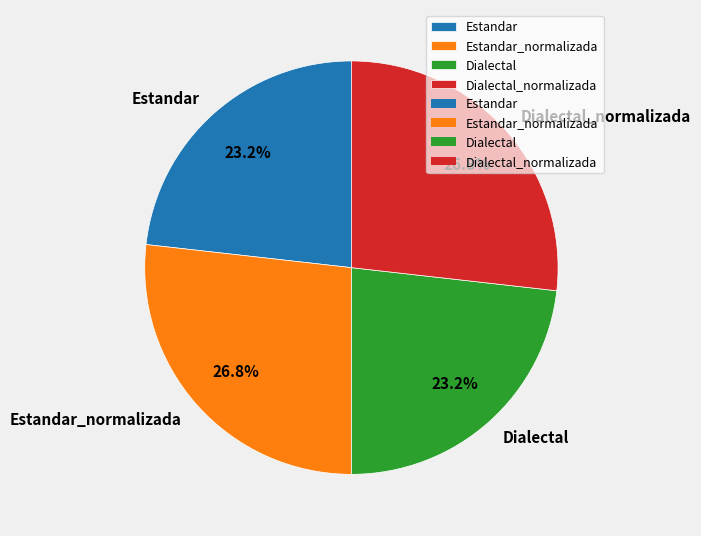

Is the sum of Estandar and Dialectal greater than half?

No